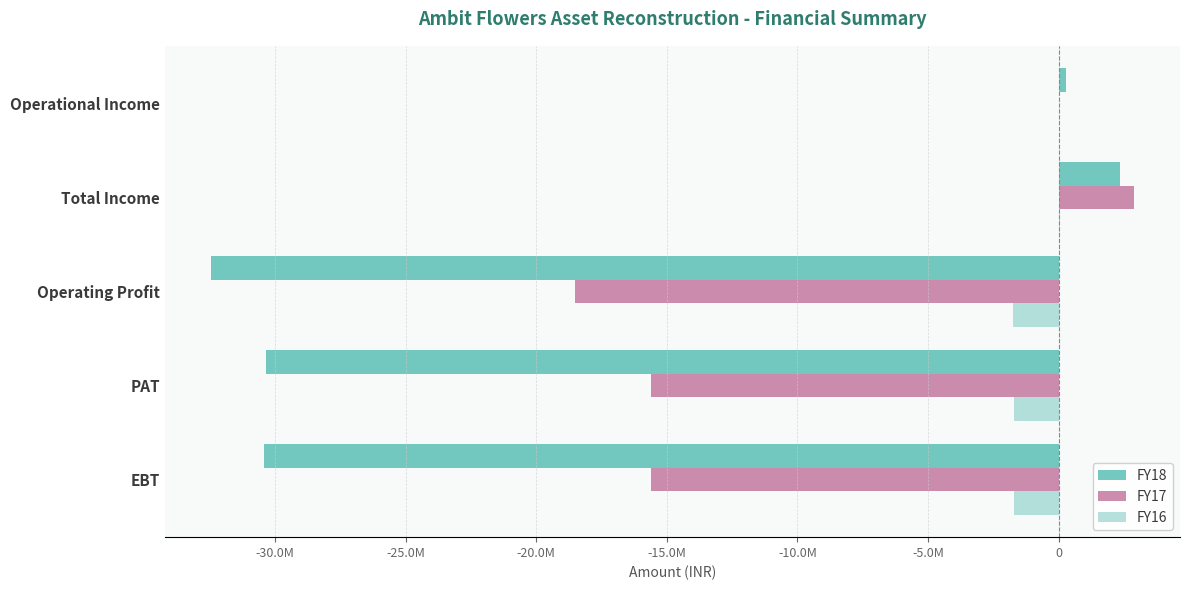

What are all the series names shown in the legend?

FY18, FY17, FY16